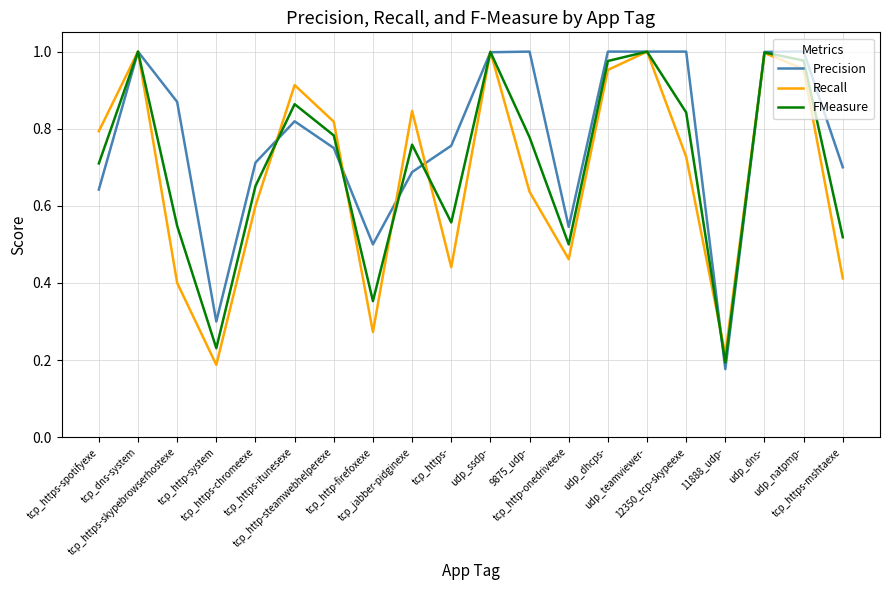

Where do Recall and Precision first cross each other?

tcp_https-chromeexe and tcp_https-itunesexe